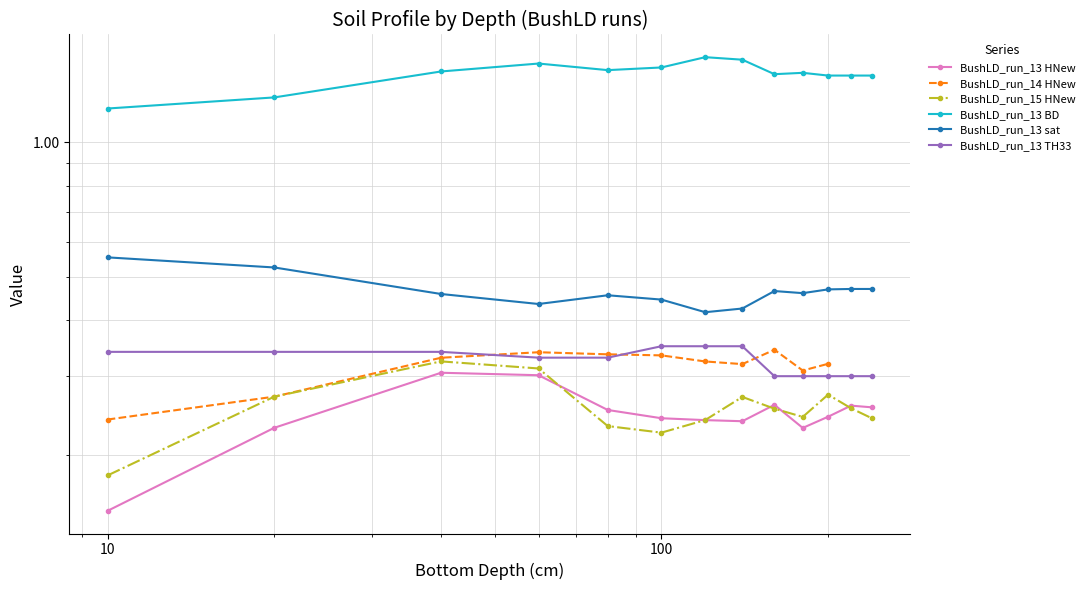

At which category is the sum across all series the highest?

60